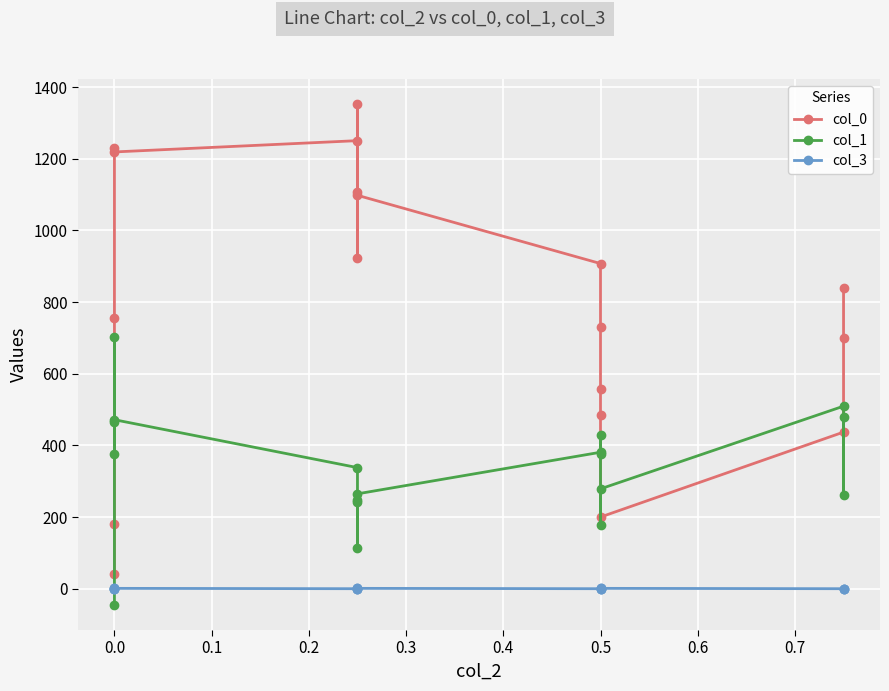

At which category is the sum across all series the highest?

0.2